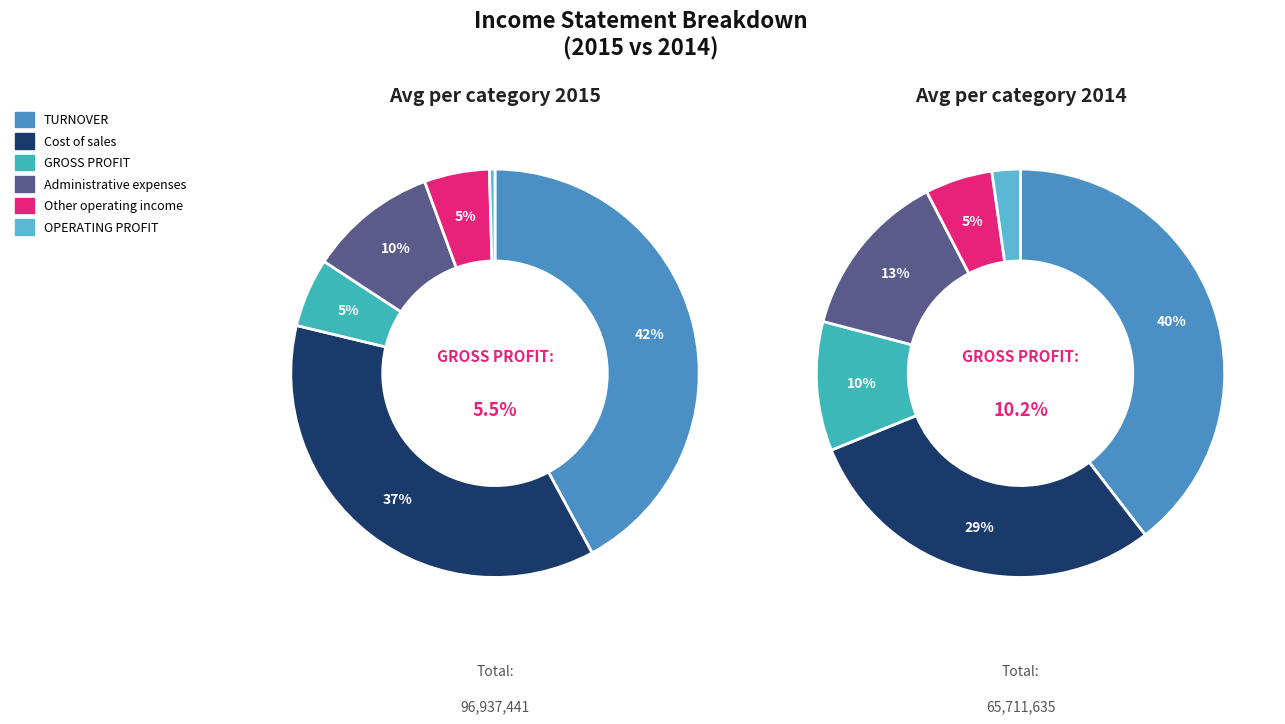

Is 2 the majority of the pie?

No